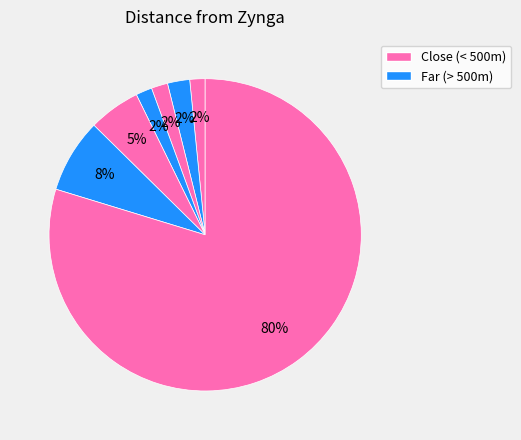

How many slices are in this pie chart?

7